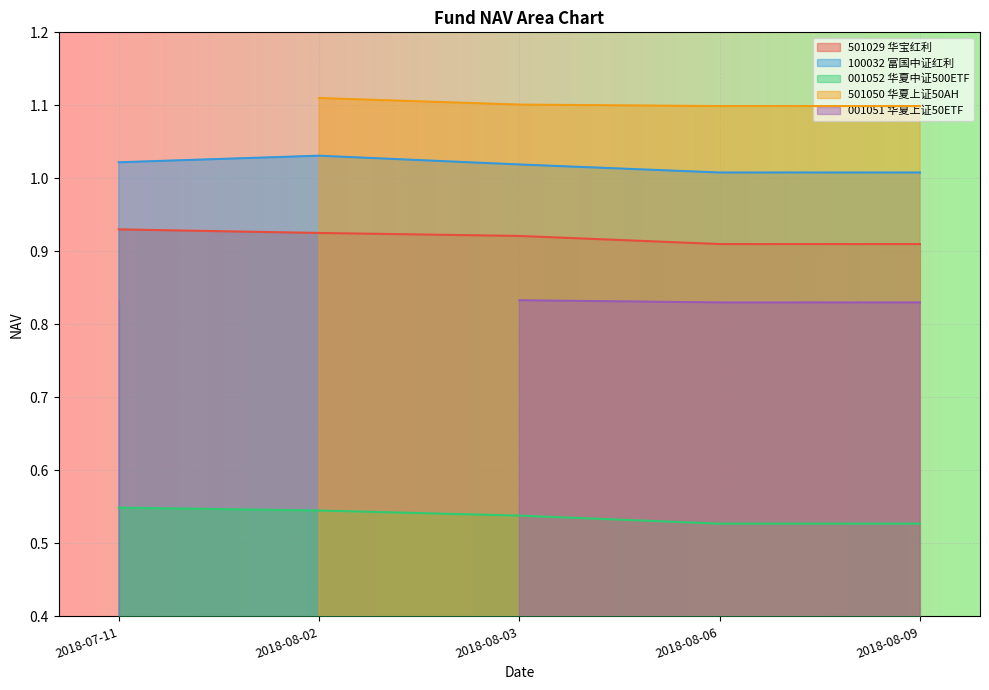

True or false: 001052 华夏中证500ETF and 501029 华宝红利 cross at least once.

False